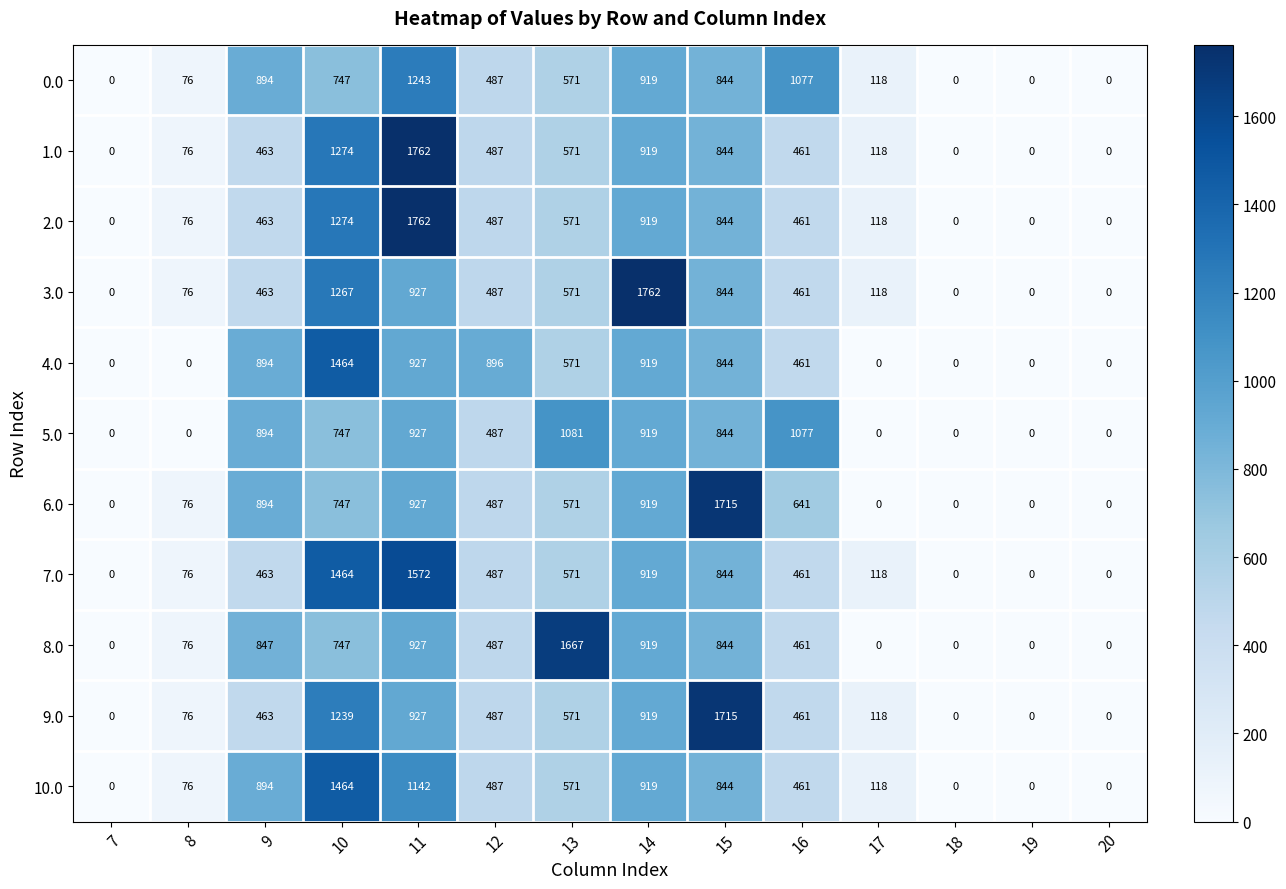

Which series has the largest total across all categories?

6.0